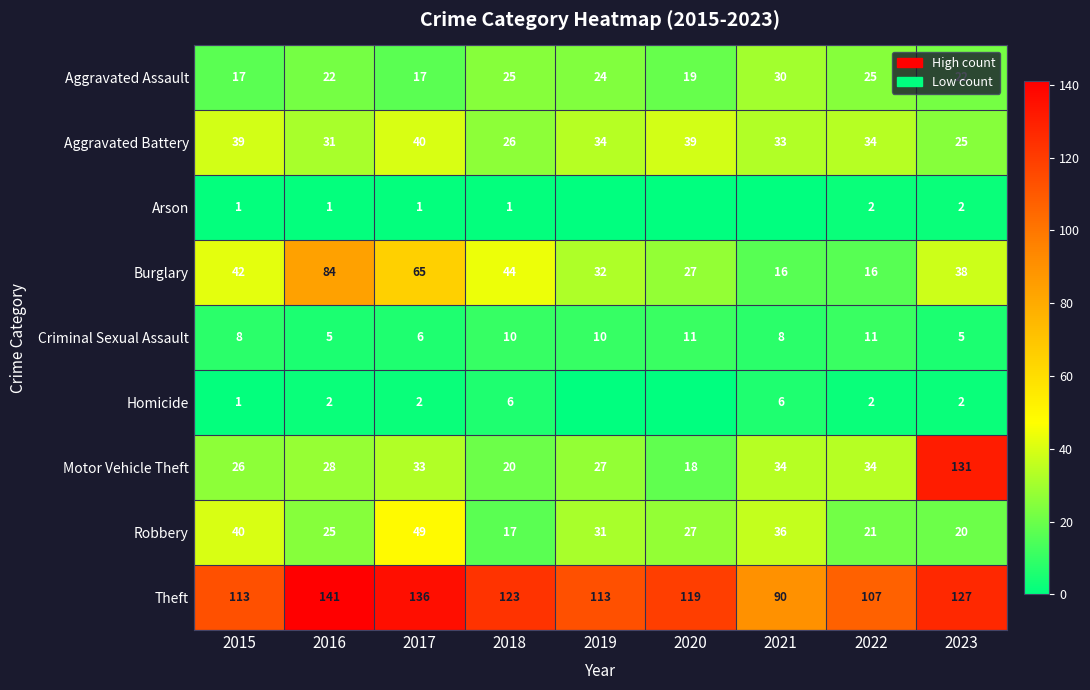

At which label does Theft reach its minimum?

2021